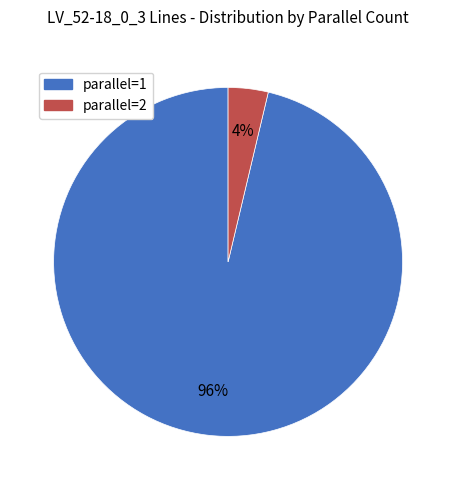

Which has a higher value, parallel=2 or parallel=1?

parallel=1